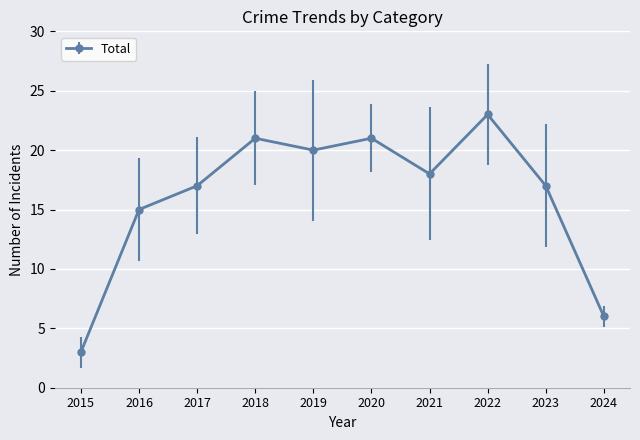

What is the sum of the values at 2016 and 2020?

36